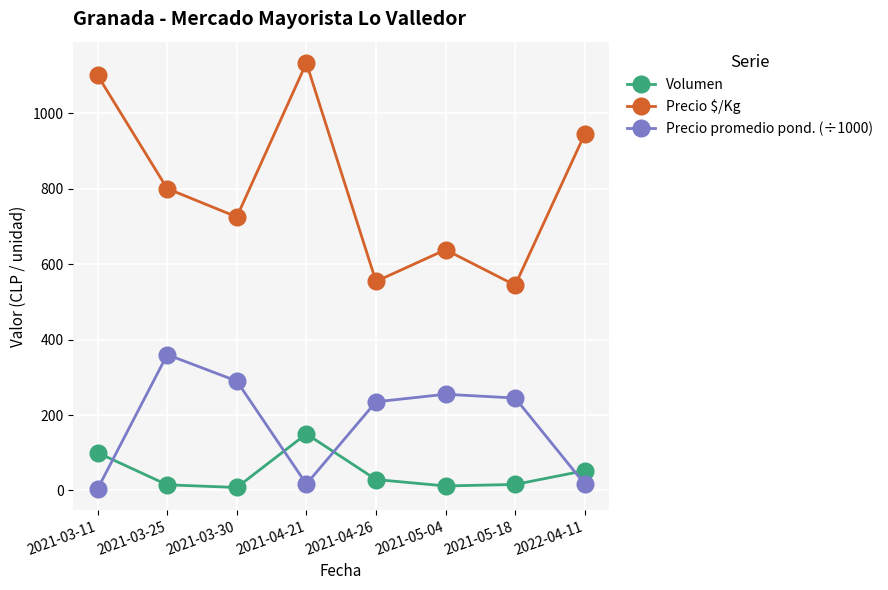

At which category does Precio $/Kg reach its first local peak?

2021-04-21